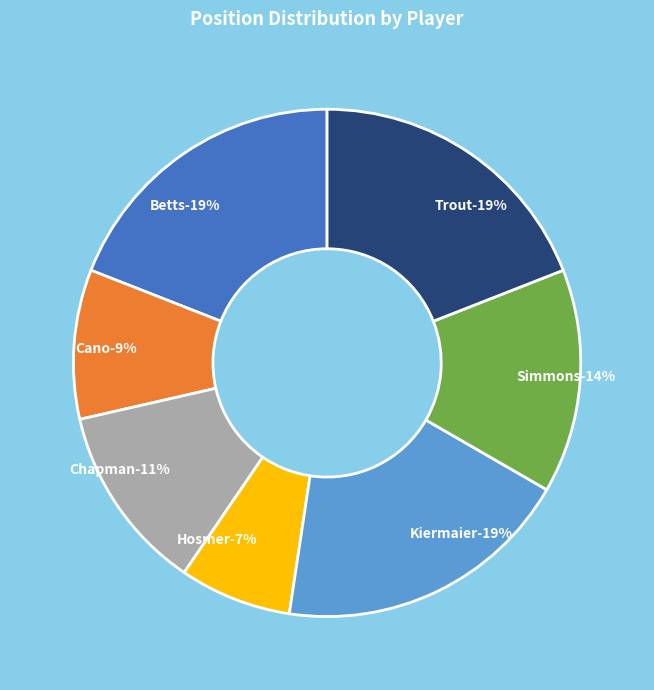

Which category has the biggest portion of the pie?

Betts